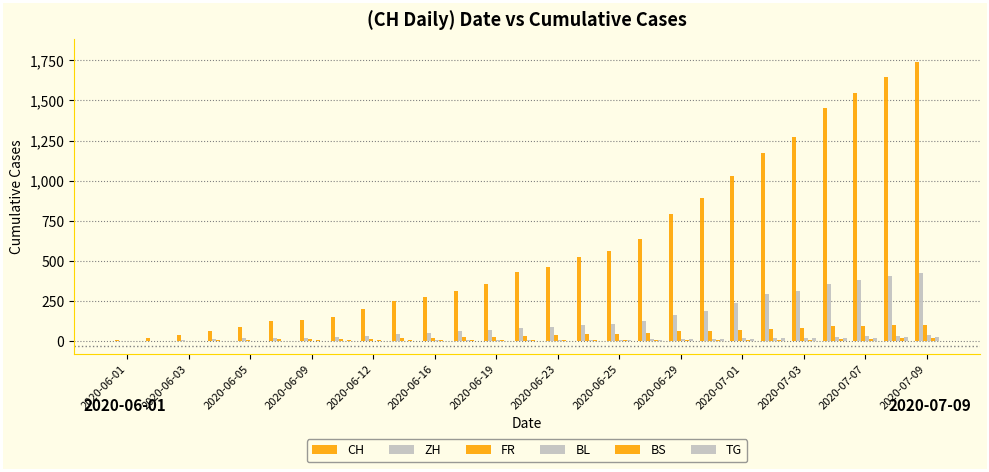

Count the number of categories in the chart.

27